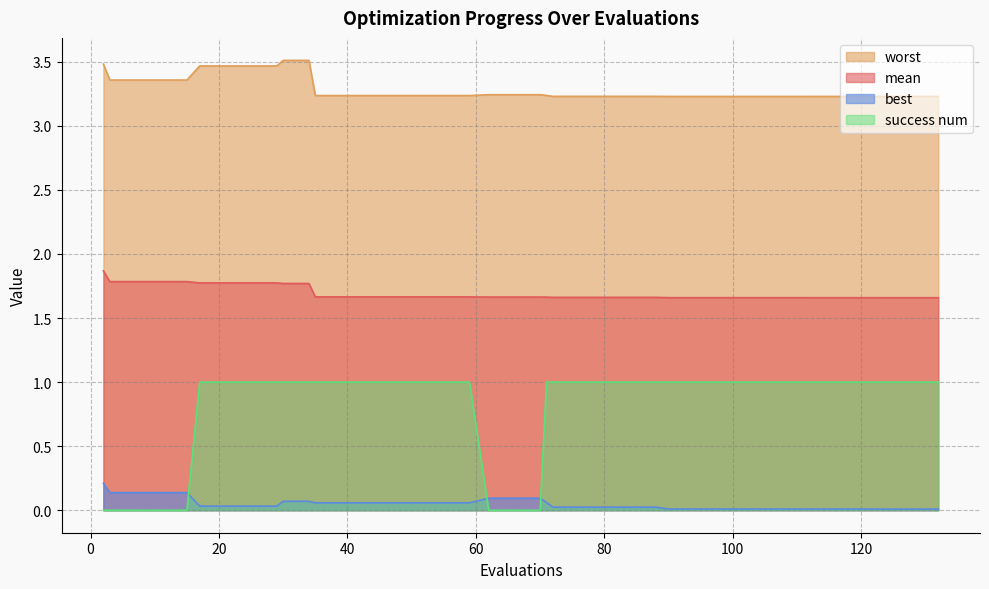

True or false: mean and worst cross at least once.

False